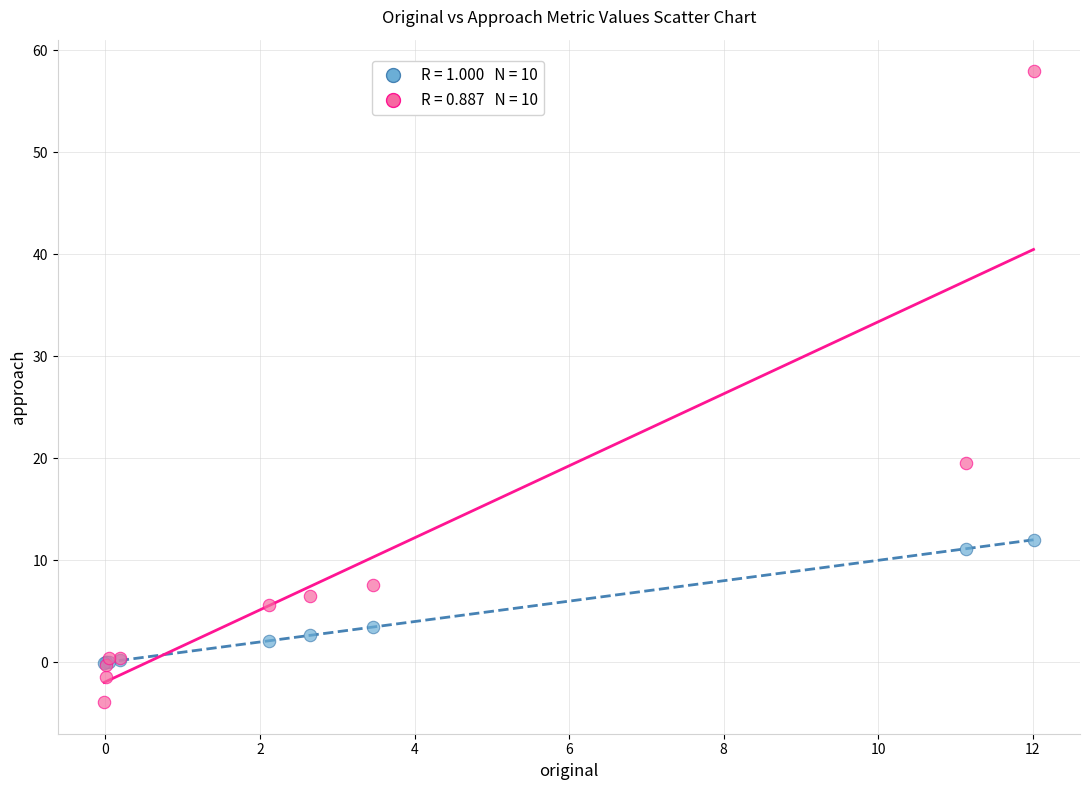

Across all series, what Y value is closest to 27?

19.6